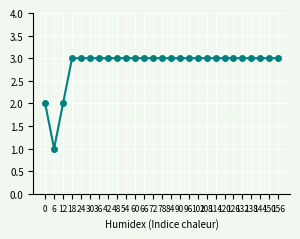

What is the sum of all values?

77